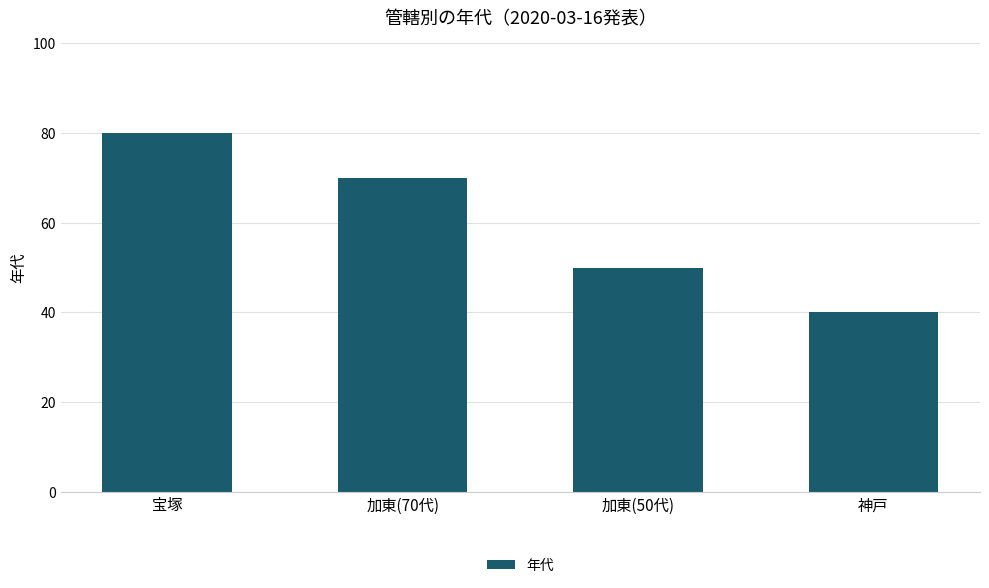

Reading left to right, list all the values displayed in this chart.

80	70	50	40